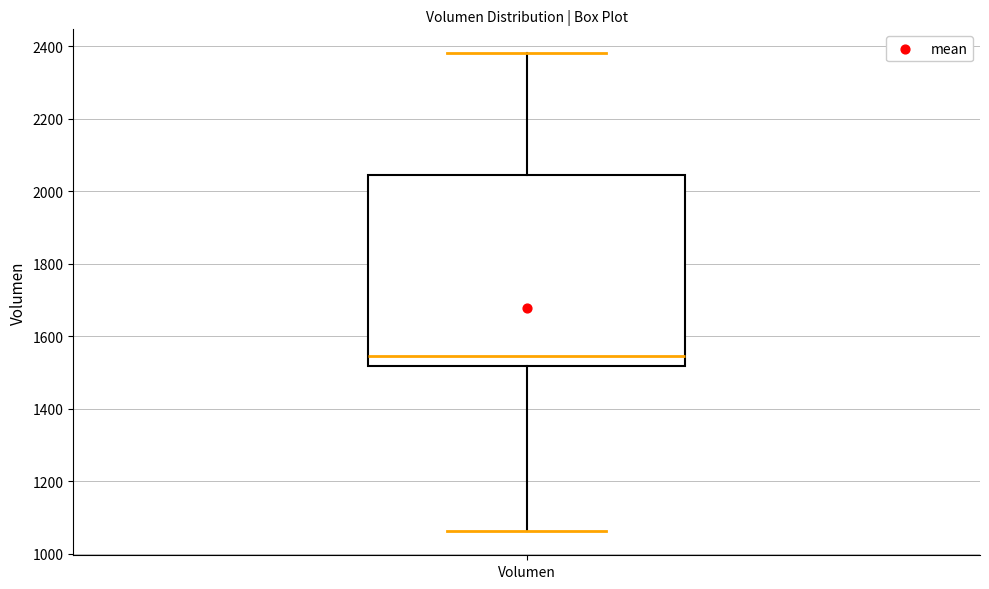

Transcribe this box plot: give where the median line is, the range the box spans, and where the two whiskers end, as read against the y-axis. The values are not printed on the chart, so give them approximately, as read against the axis.

median 1540, box 1520 to 2040, whiskers 1060 to 2380